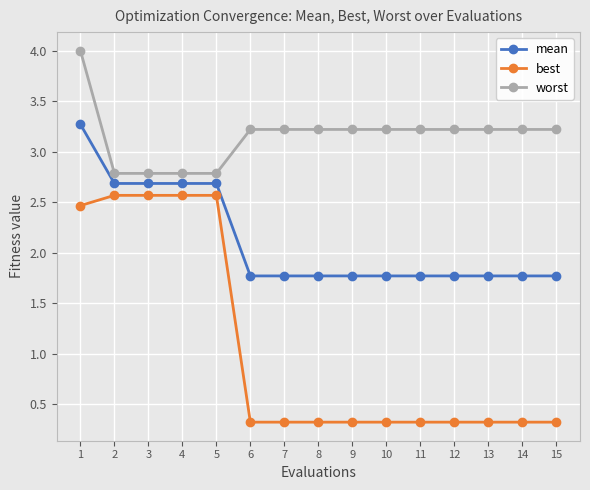

What is the value of the worst point at the 2nd from the left?

2.8